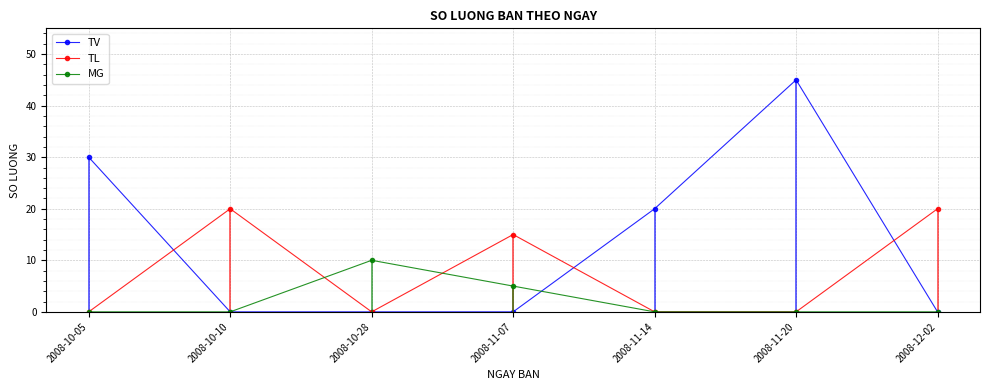

In TV, how many points are higher than both neighbors (excluding endpoints)?

1